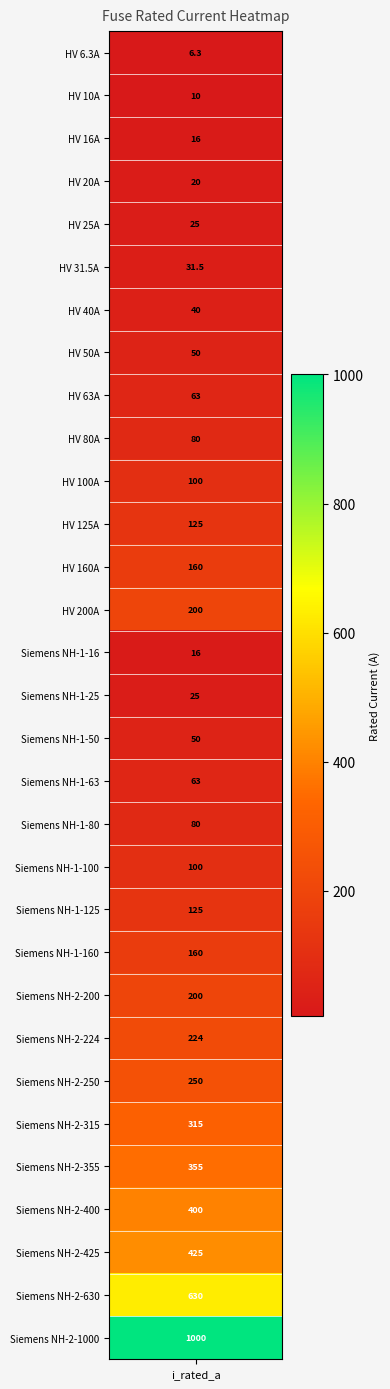

What is the sum of all values?

5344.8